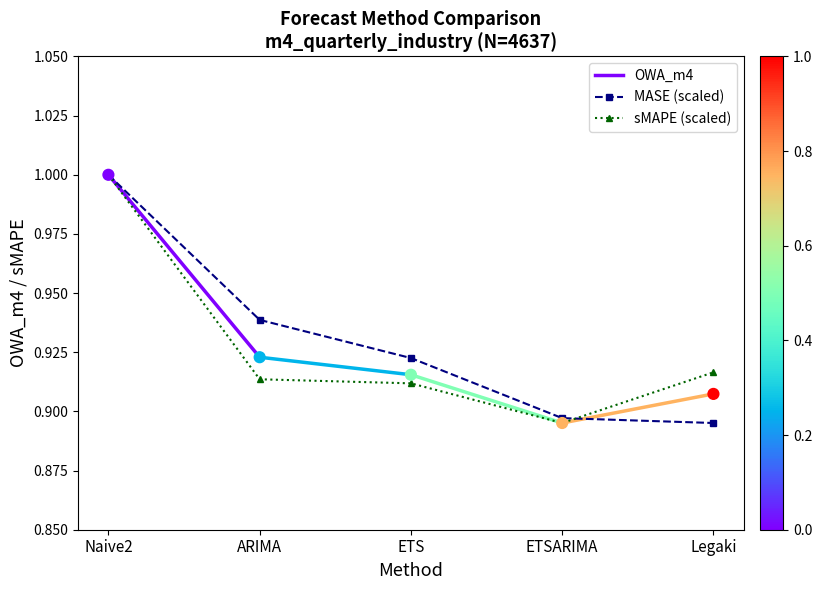

What are all the series names shown in the legend?

OWA_m4, MASE, sMAPE